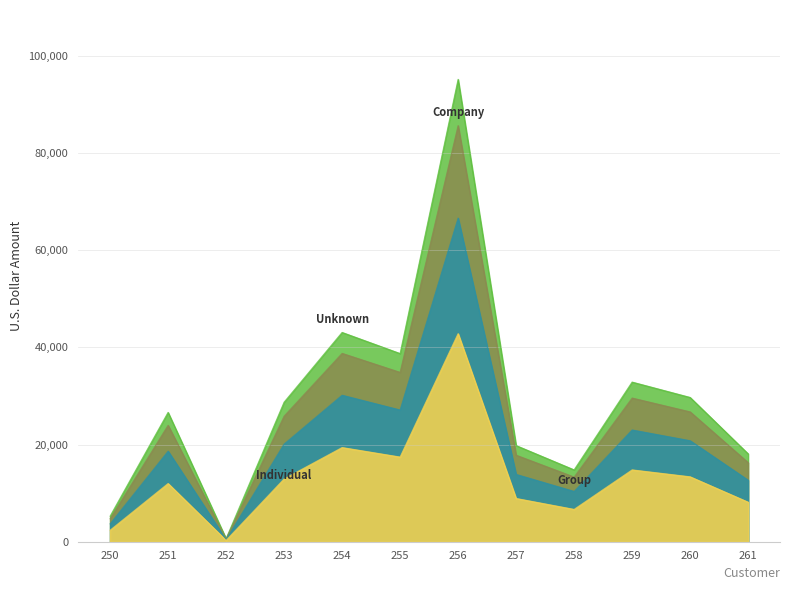

True or false: the data shows 42807.5 at 260.

False